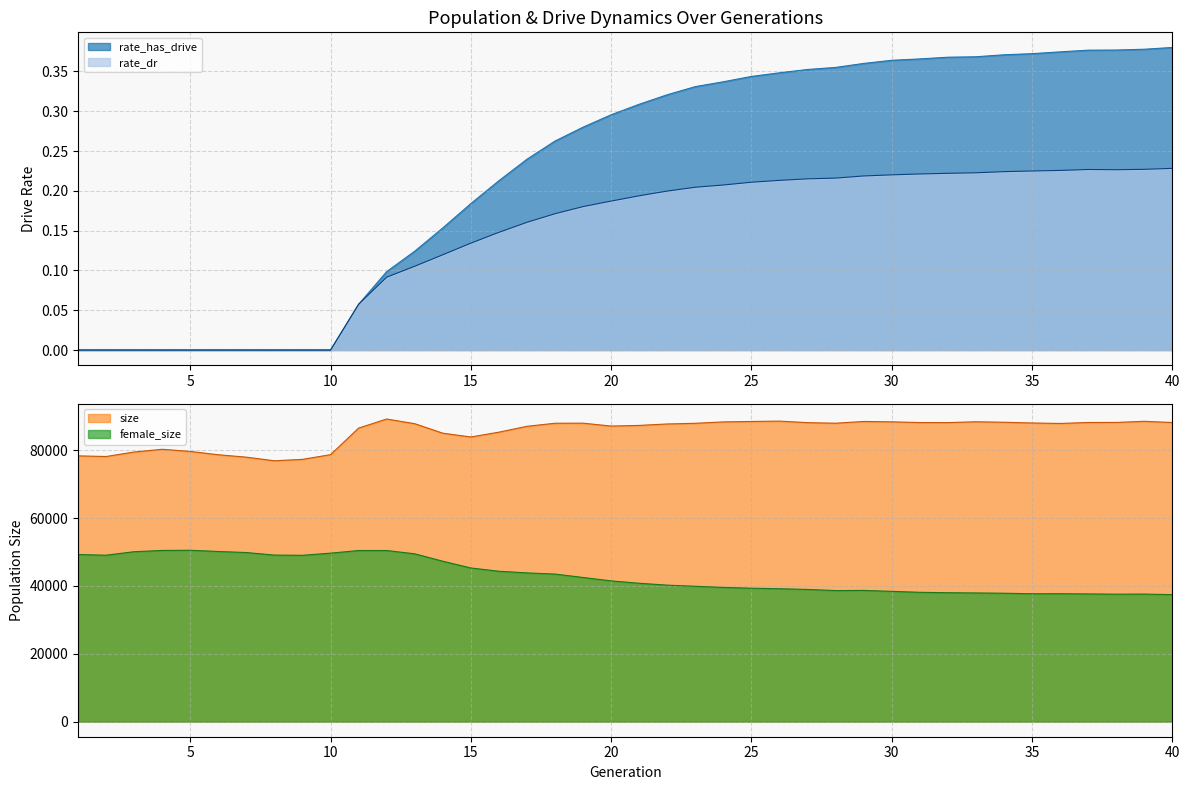

Where does the female_size series first go above 41504?

1